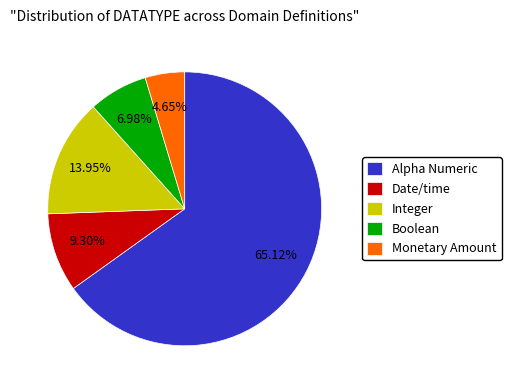

Which has a higher value, Integer or Monetary Amount?

Integer